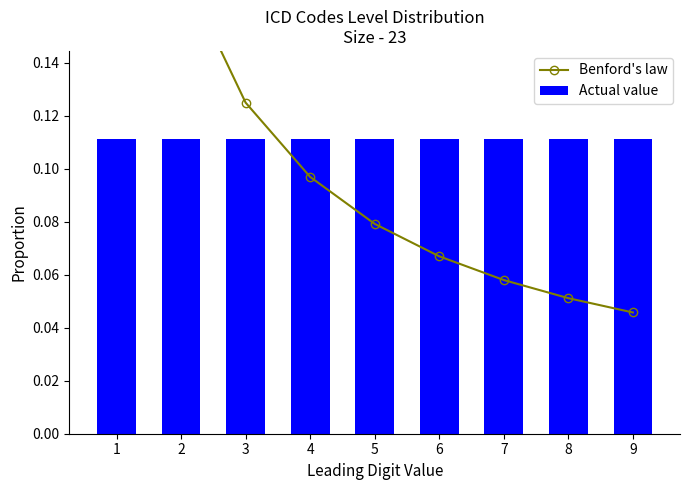

Between 3 and 6, which series saw the biggest shift?

Benford's law